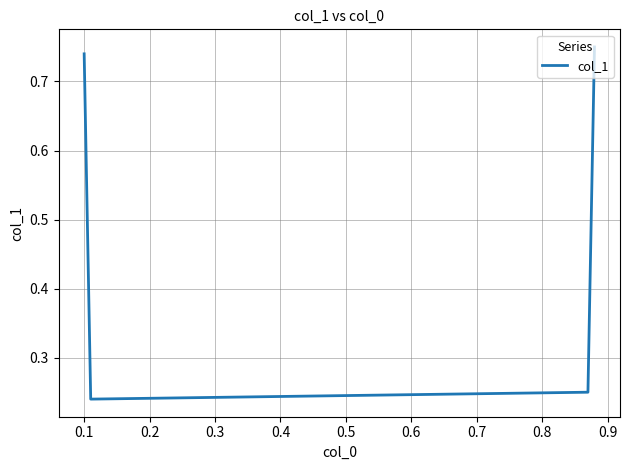

How many lines are shown in the chart?

1